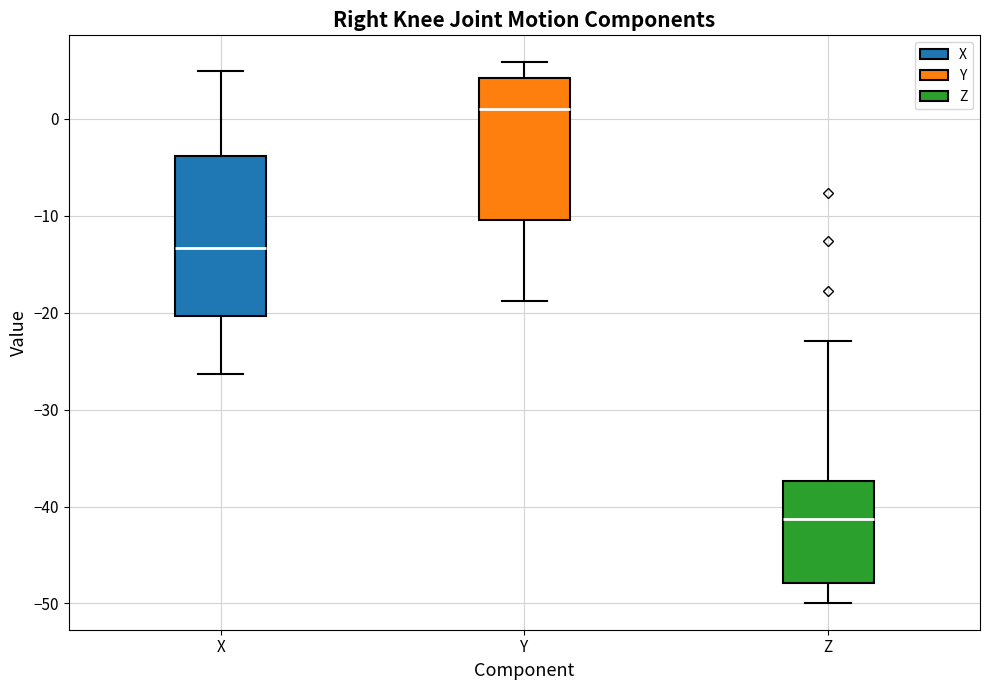

Reading left to right, transcribe this box plot: for each box, give where its median line is, the range the box spans, and where its two whiskers end, as read against the y-axis. The values are not printed on the chart, so give them approximately, as read against the axis.

X: median -13, box -20 to -4, whiskers -26 to 5
Y: median 1, box -10 to 4, whiskers -19 to 6
Z: median -41, box -48 to -37, whiskers -50 to -23